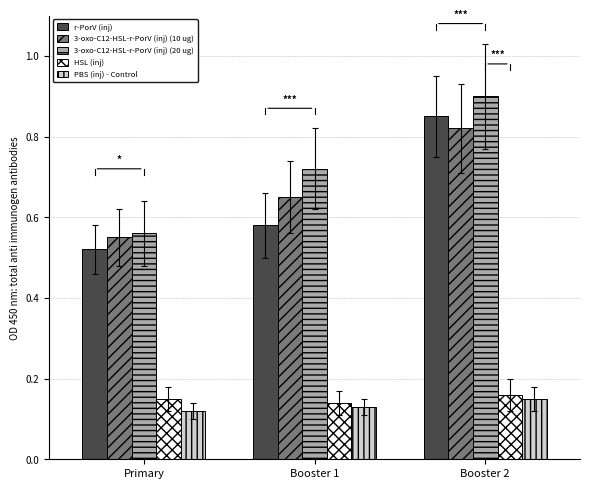

At how many categories does at least one series exceed 0?

3